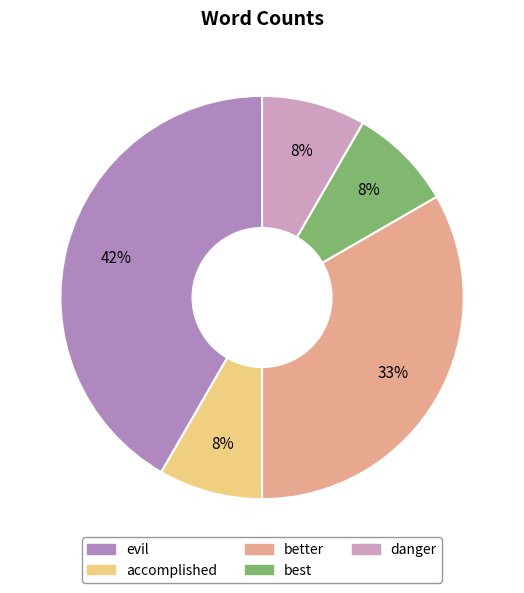

Do better and accomplished together represent more than half of the pie?

No